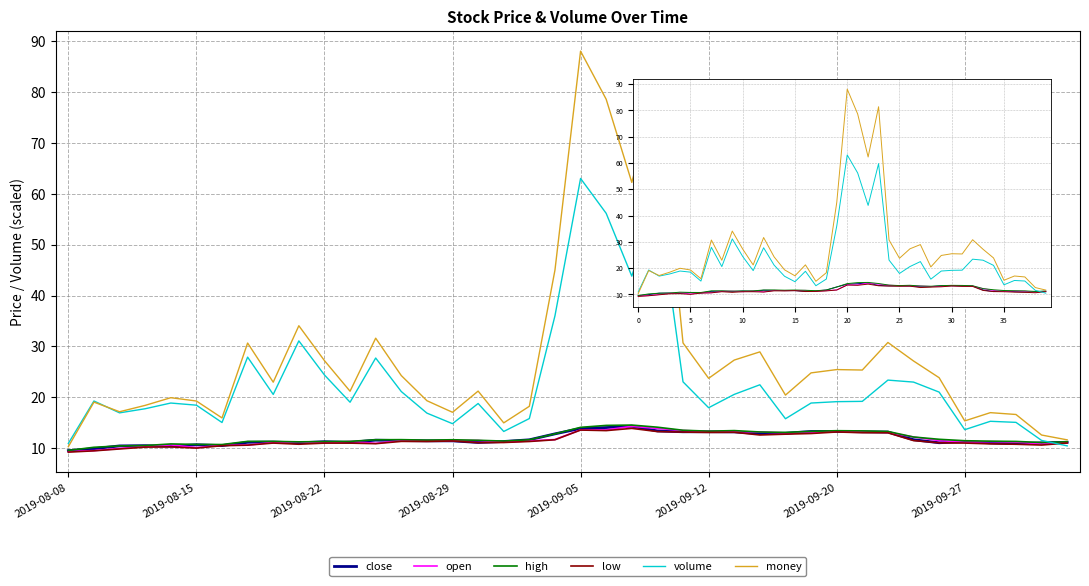

Which category has the highest value in the volume series?

20